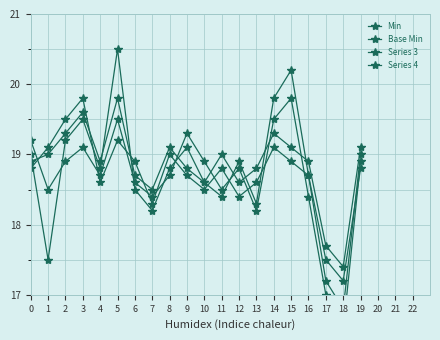

How many data points in Min are less than 18?

3